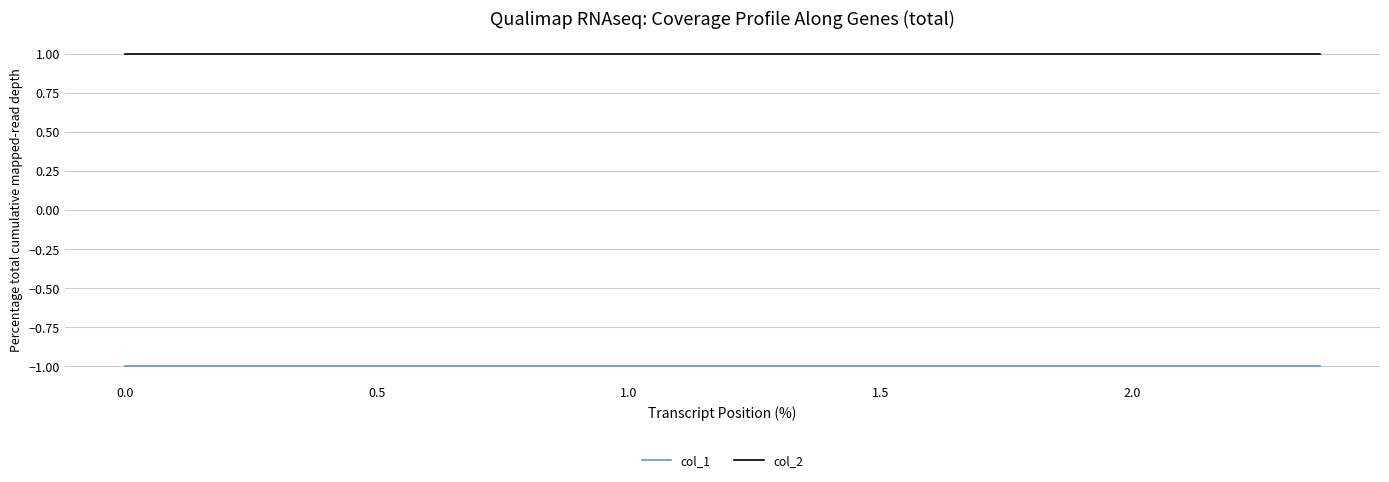

What is the value of the col_1 point at the 10th from the left?

-1